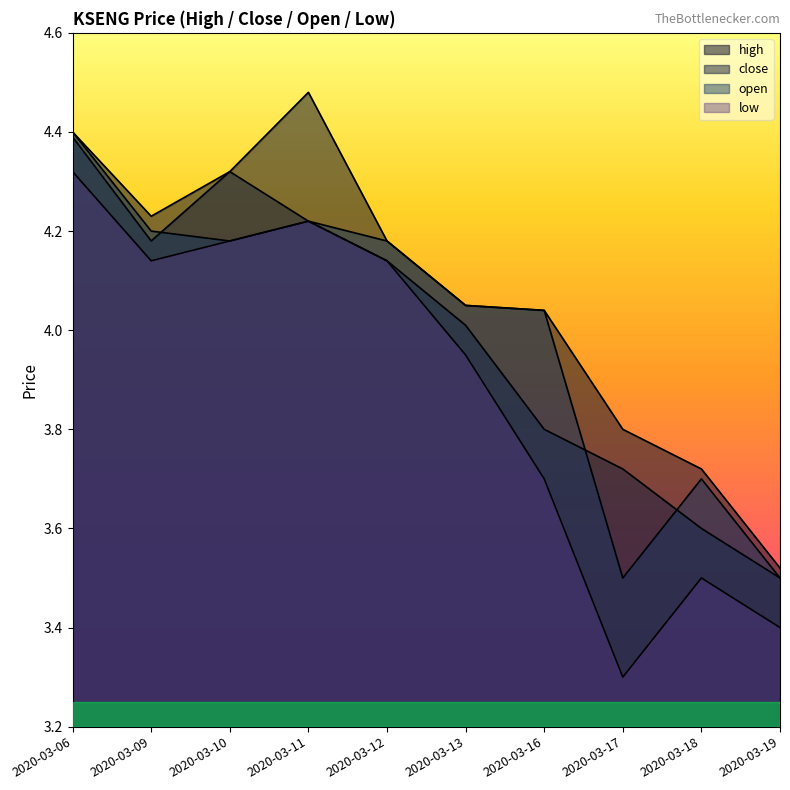

What is the minimum value for close?

3.5